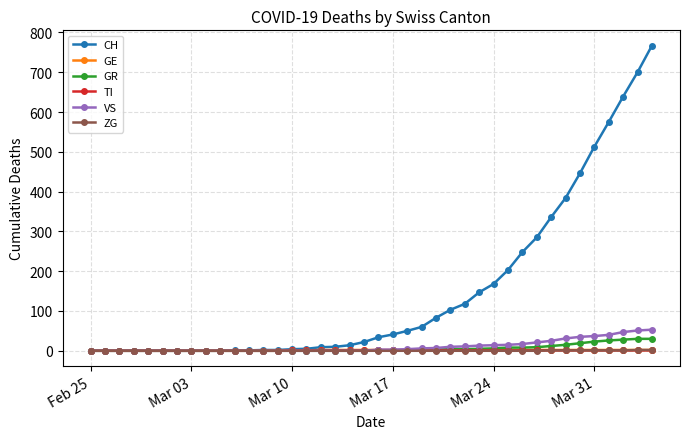

Which series has the widest spread of values?

CH